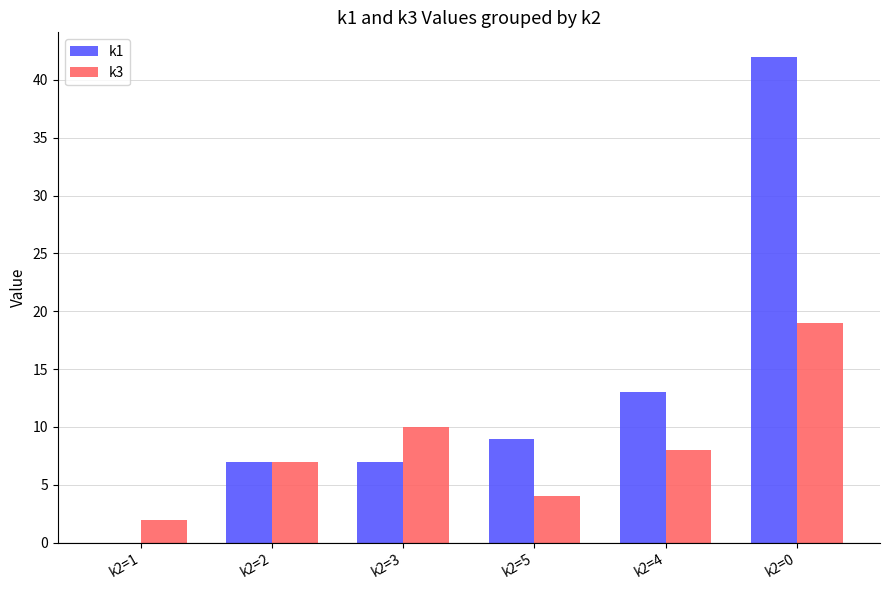

Is the value of k3 at k2=5 greater than the value of k1 at k2=0?

No